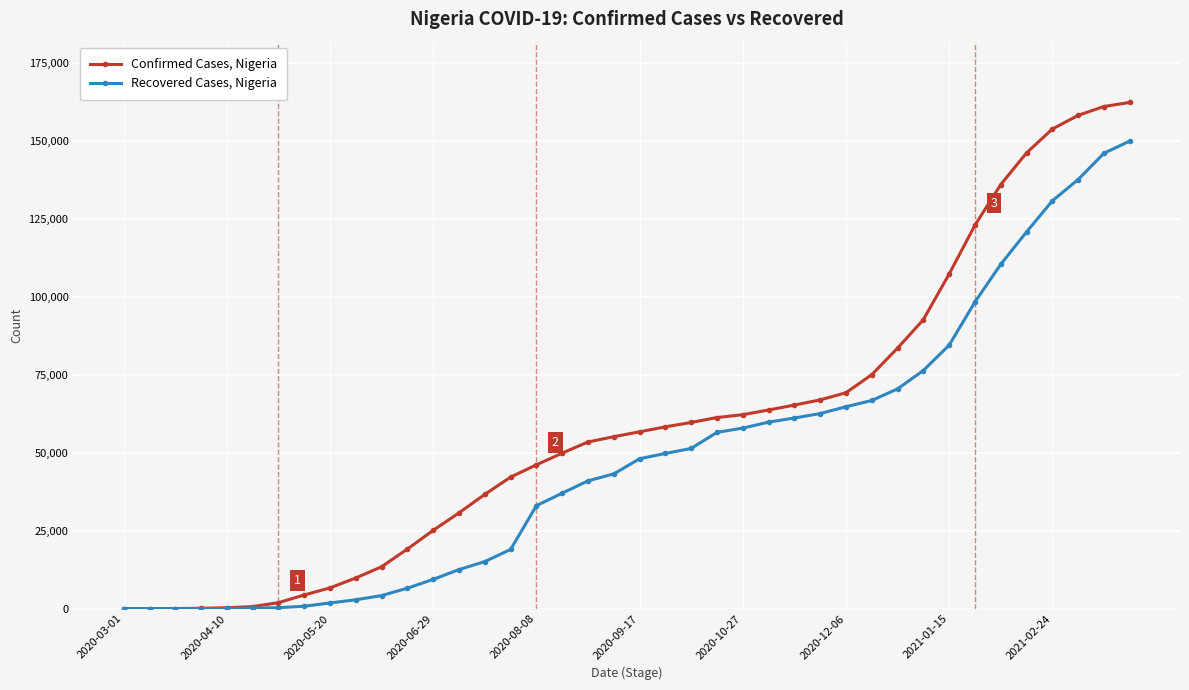

Rank the series by their average value, from lowest to highest.

Recovered Cases, Nigeria, Confirmed Cases, Nigeria